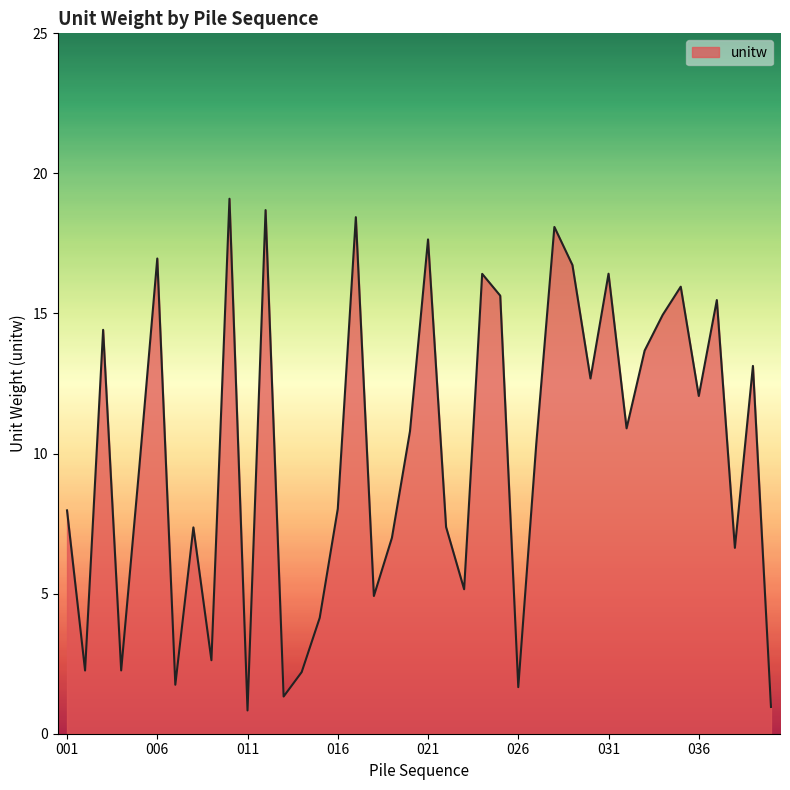

What is the difference between the maximum and minimum values?

18.3